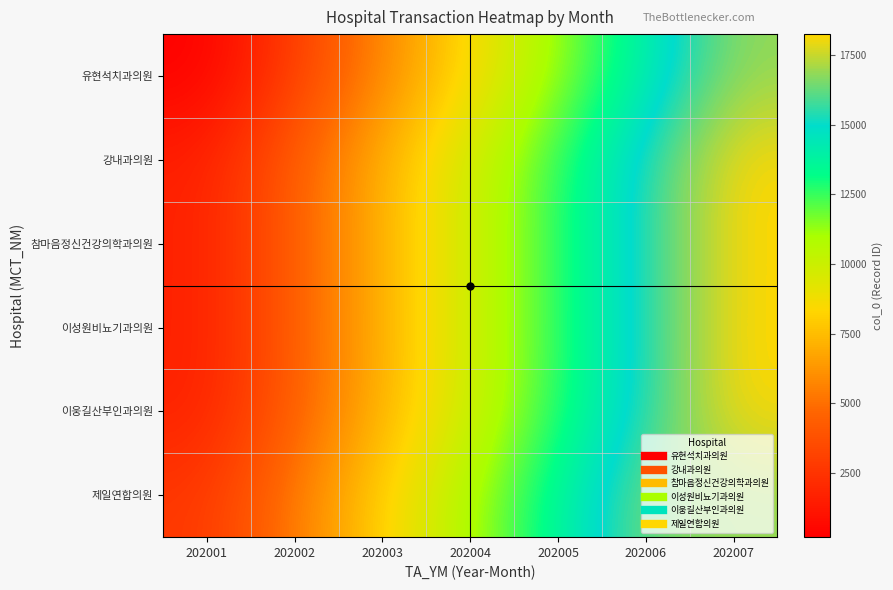

At how many categories does at least one series exceed 4018?

6